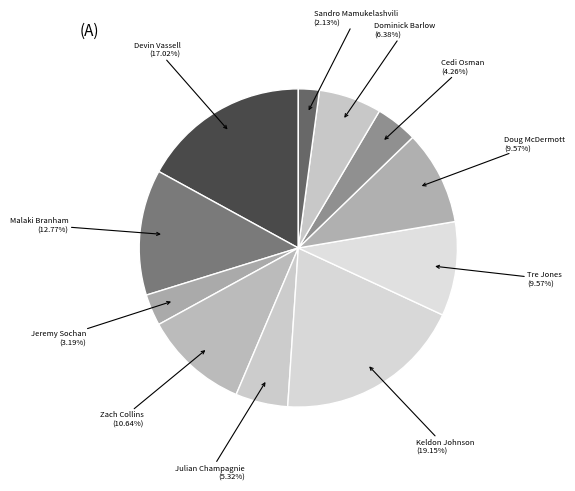

What is the largest slice in the pie chart?

Keldon Johnson